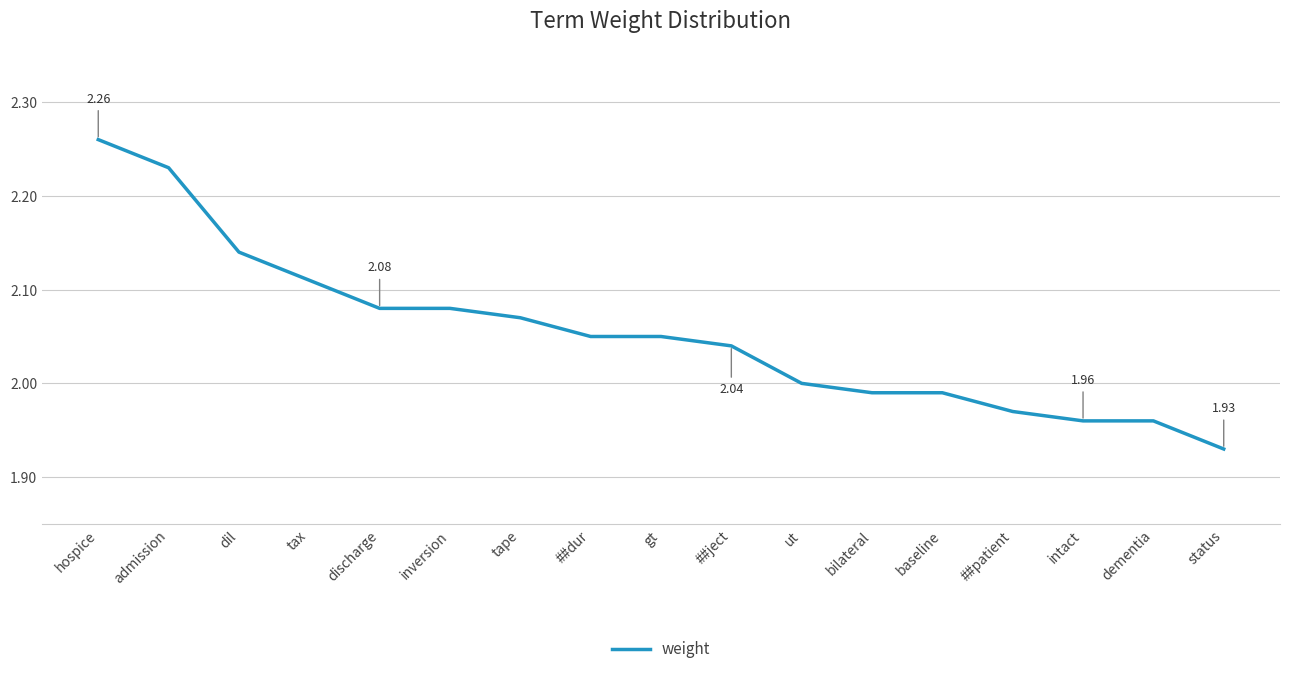

Count the number of categories in the chart.

17